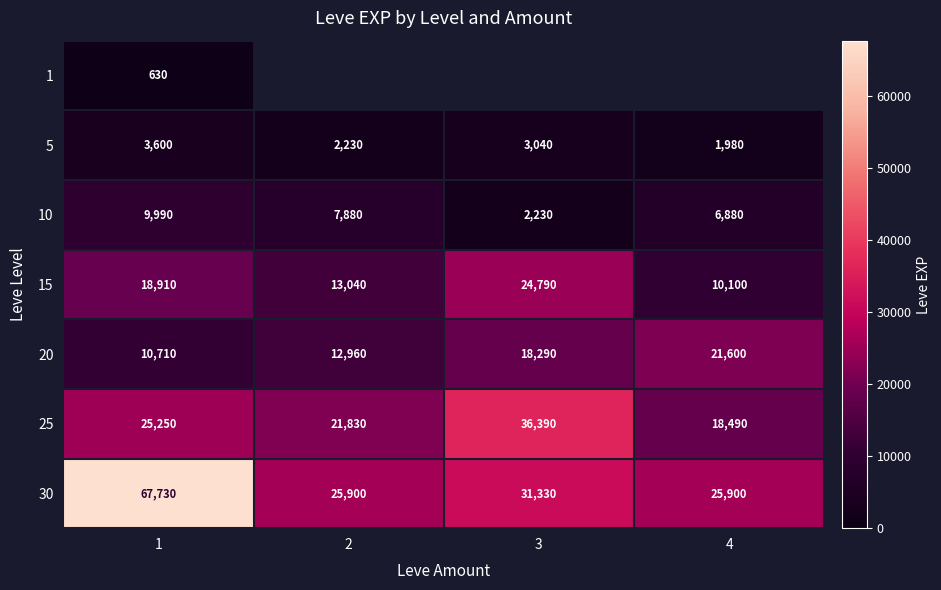

Which series has the largest total across all categories?

30